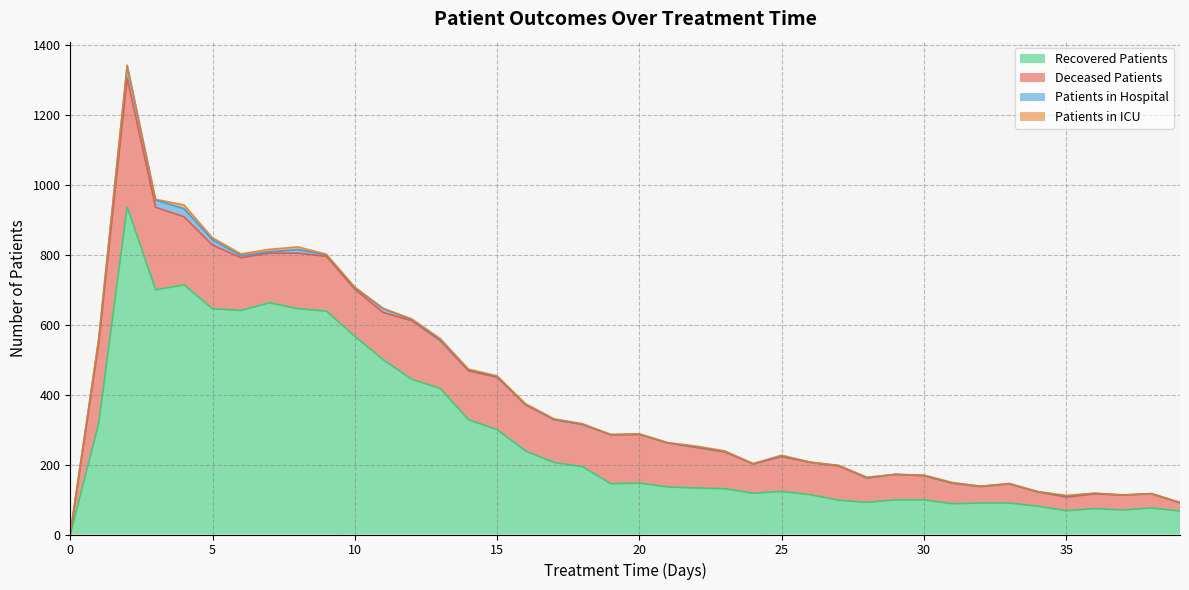

At how many categories does at least one series exceed 381?

12